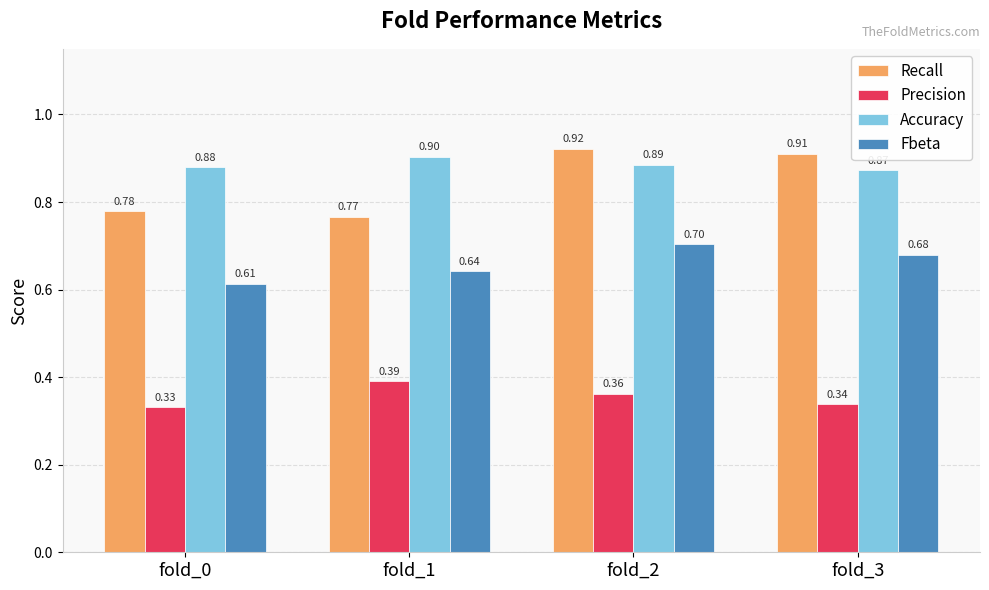

What are all the series names shown in the legend?

Recall, Precision, Accuracy, Fbeta